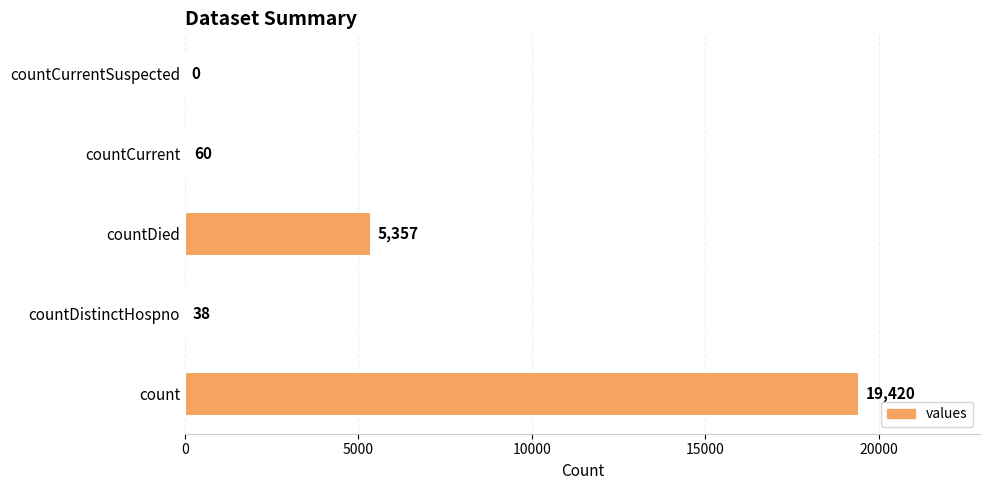

Which category has the highest value across all series?

count